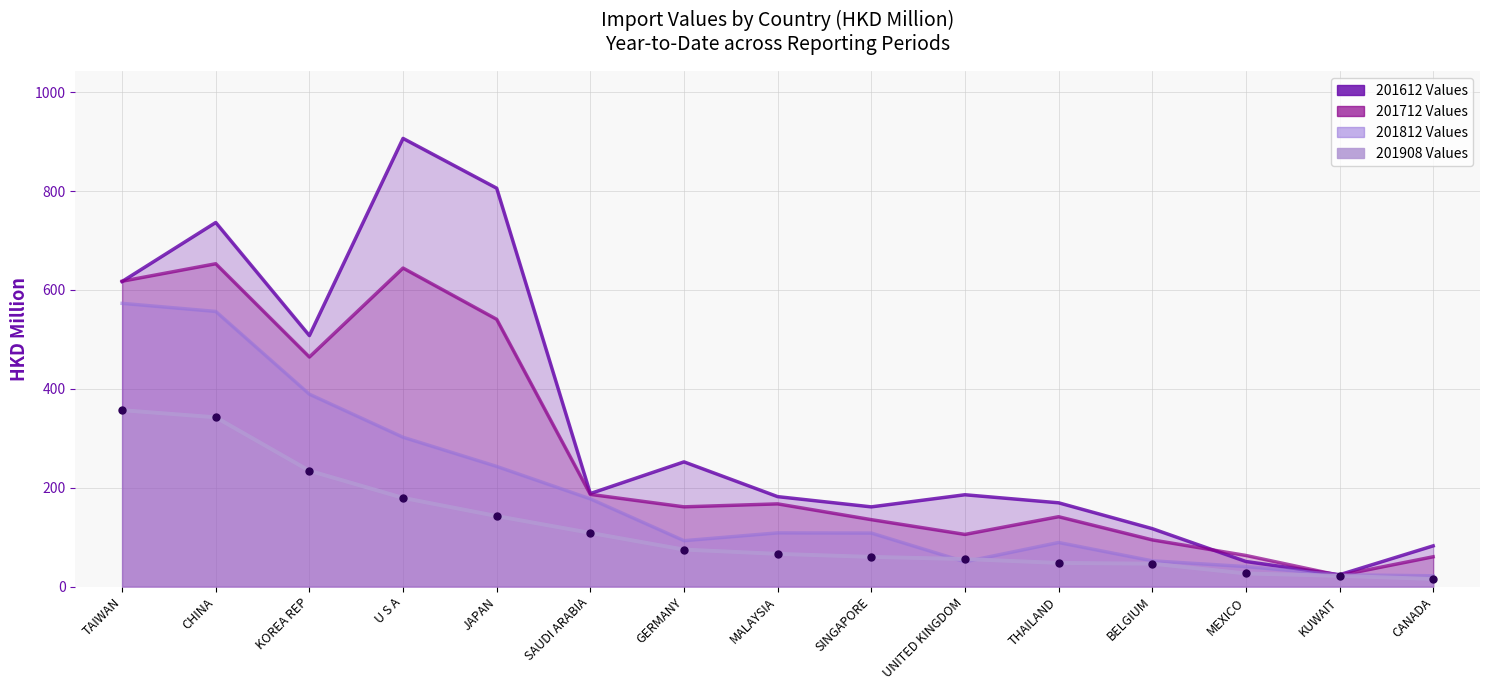

At how many categories does at least one series exceed 50?

14